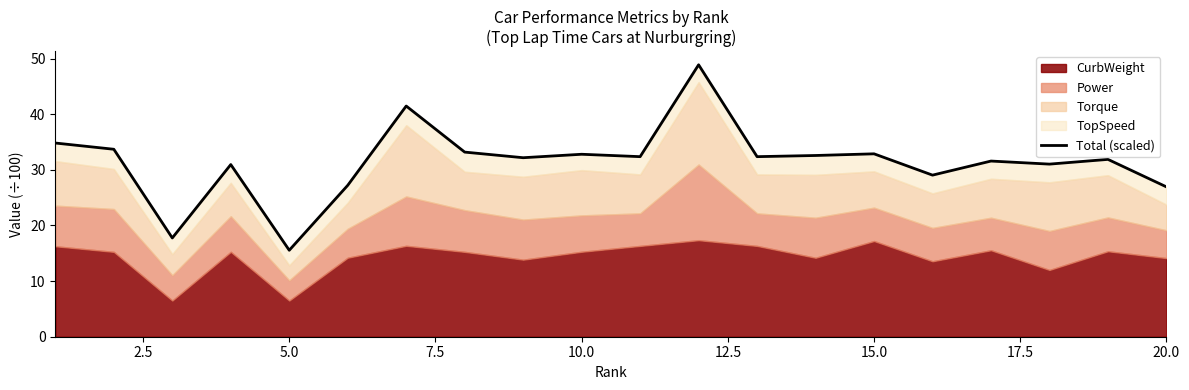

Reading right to left, extract all data points from this chart.

26.9	31.9	31.0	31.6	29.0	32.9	32.6	32.4	48.9	32.4	32.8	32.2	33.2	41.5	27.2	15.5	30.9	17.8	33.7	34.8